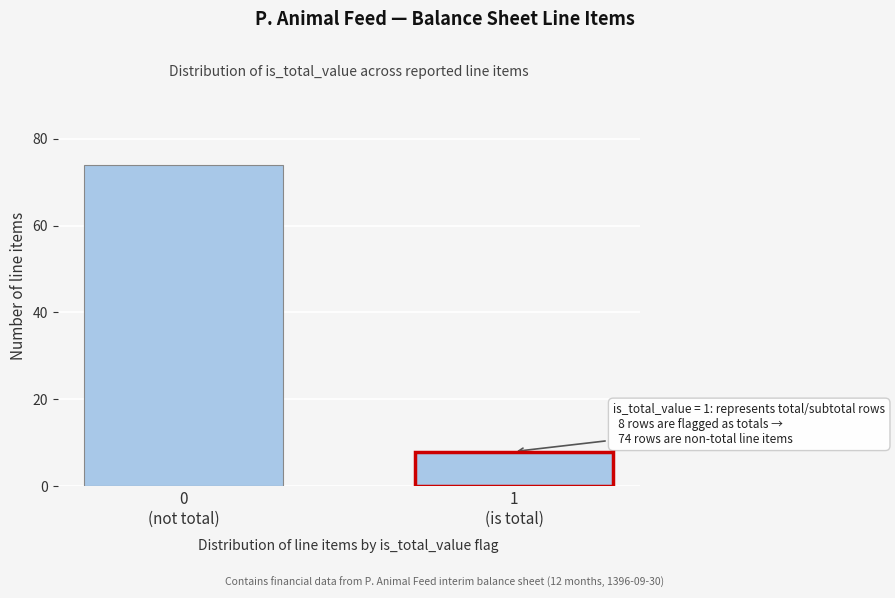

Reading right to left, list all the values displayed in this chart.

8	74